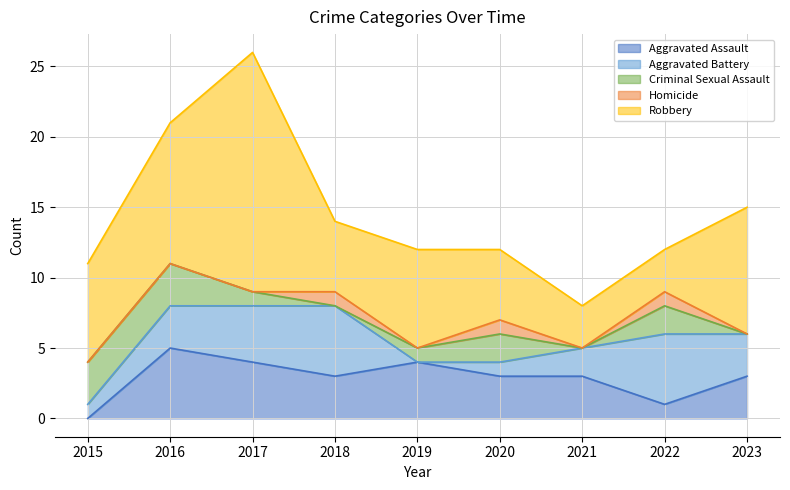

Reading left to right, list all the values displayed in this chart.

Aggravated Assault: 2015=0	2016=5	2017=4	2018=3	2019=4	2020=3	2021=3	2022=1	2023=3
Aggravated Battery: 2015=1	2016=3	2017=4	2018=5	2019=0	2020=1	2021=2	2022=5	2023=3
Criminal Sexual Assault: 2015=3	2016=3	2017=1	2018=0	2019=1	2020=2	2021=0	2022=2	2023=0
Homicide: 2015=0	2016=0	2017=0	2018=1	2019=0	2020=1	2021=0	2022=1	2023=0
Robbery: 2015=7	2016=10	2017=17	2018=5	2019=7	2020=5	2021=3	2022=3	2023=9